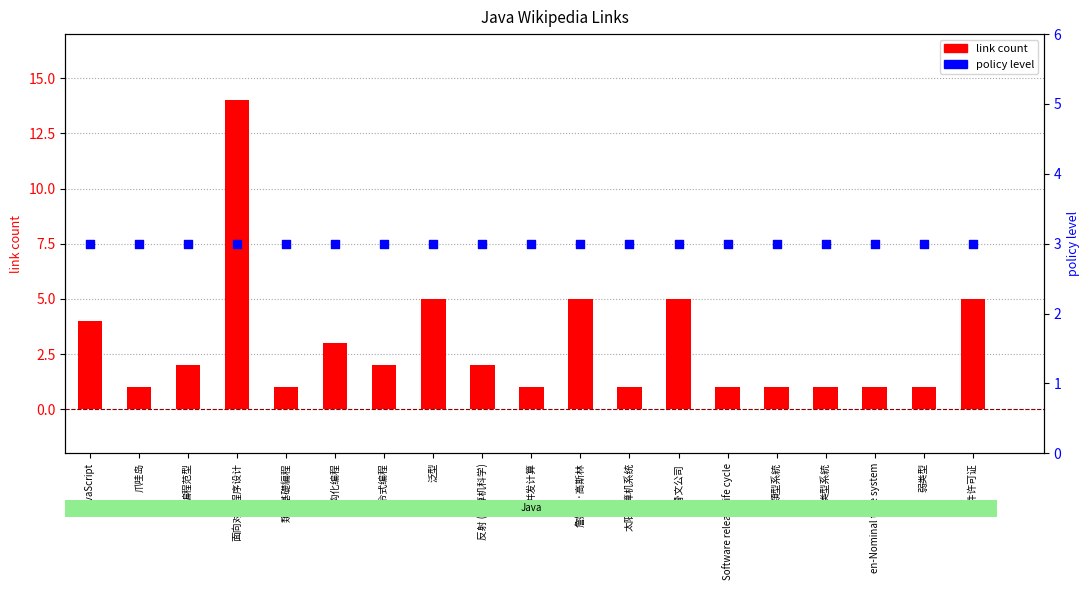

Which series reaches the minimum Y coordinate?

link count